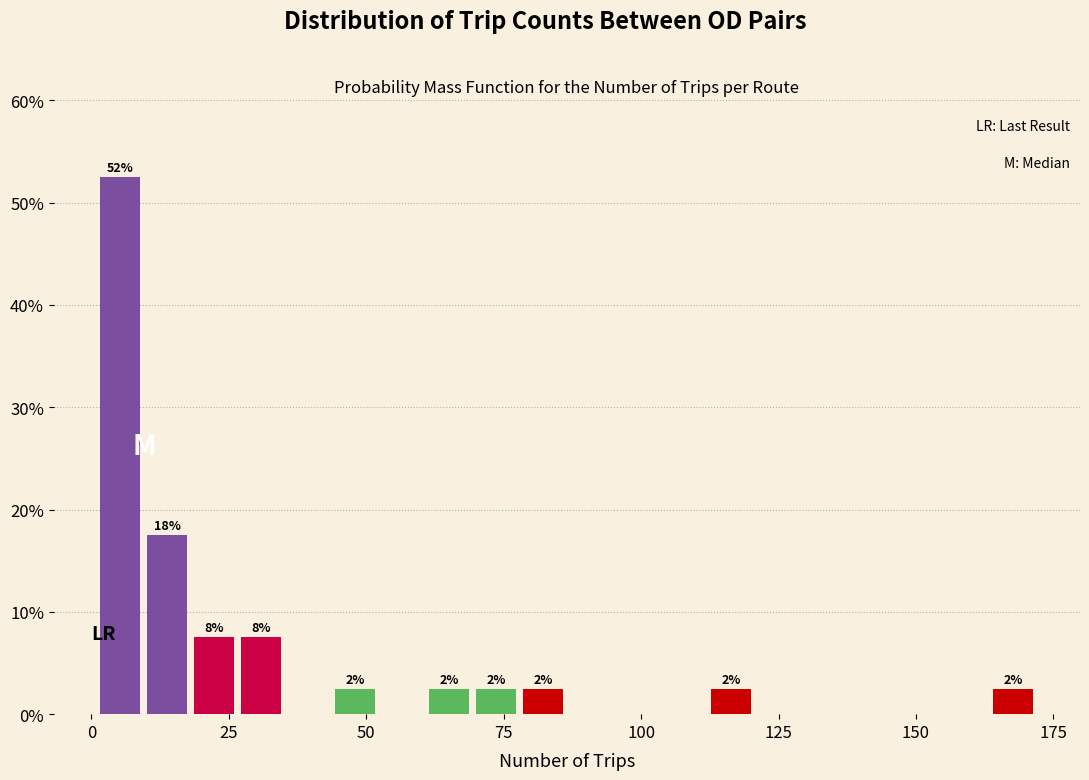

Around what value on the x-axis is the tallest bar? Give the approximate position of its centre, as read against the axis.

5